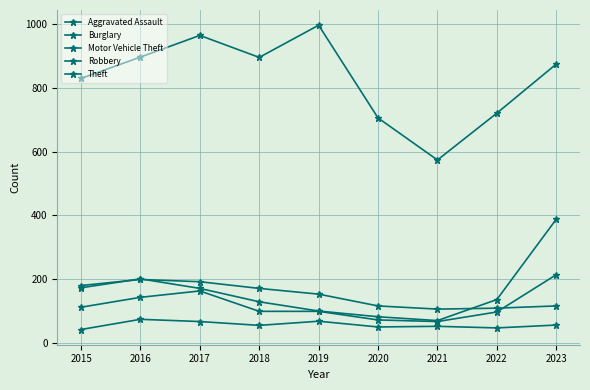

How many distinct data groups are displayed?

5